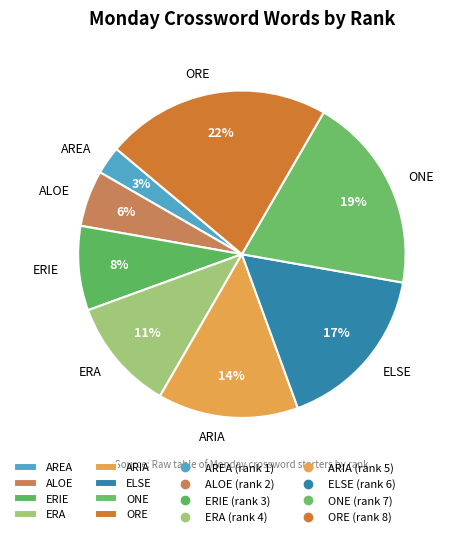

How many segments does this pie chart have?

8